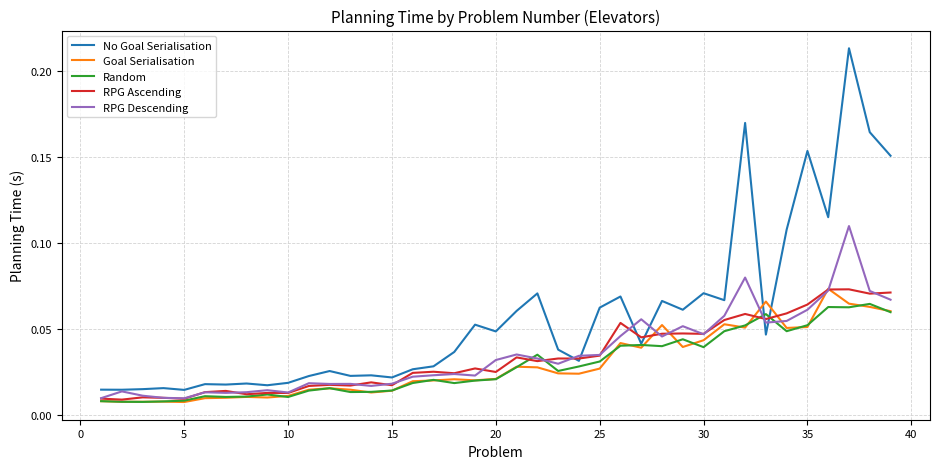

How many lines are shown in the chart?

5